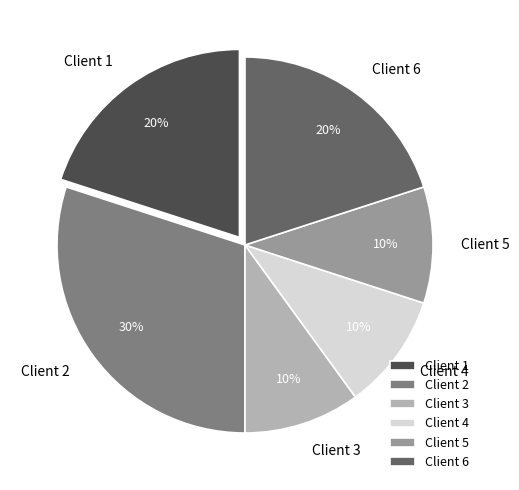

The Client 4 slice represents 10% of the pie. True or false?

True